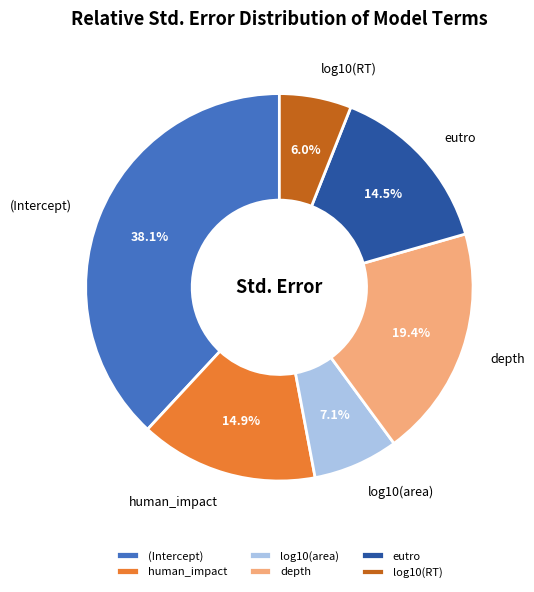

How many segments does this pie chart have?

6